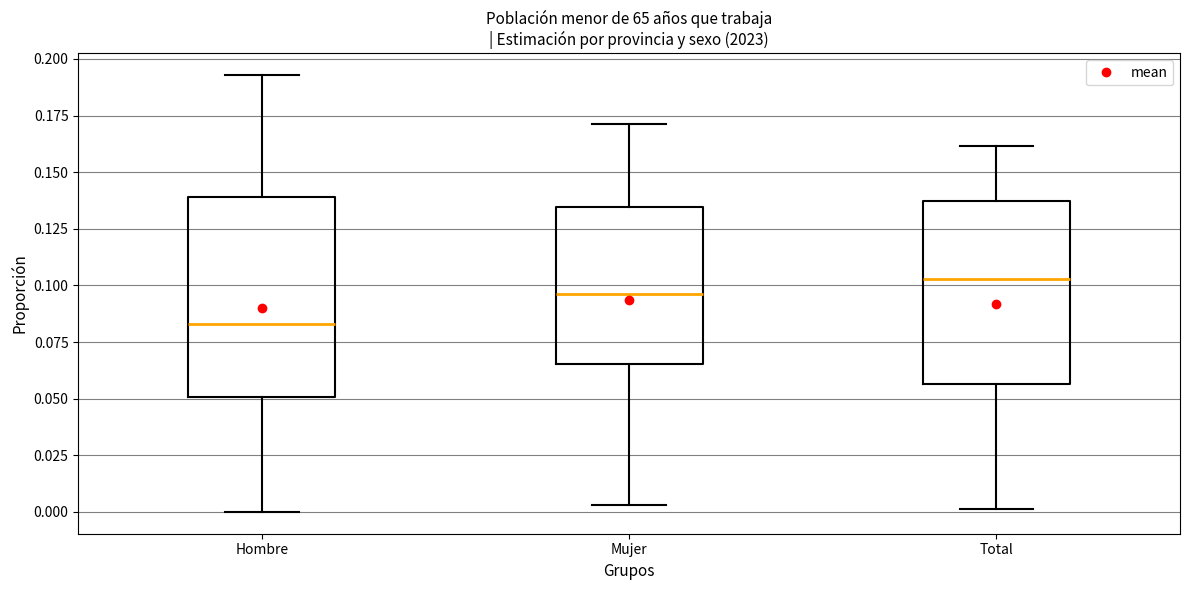

Which box is the tallest, from its lower edge to its upper edge?

Hombre